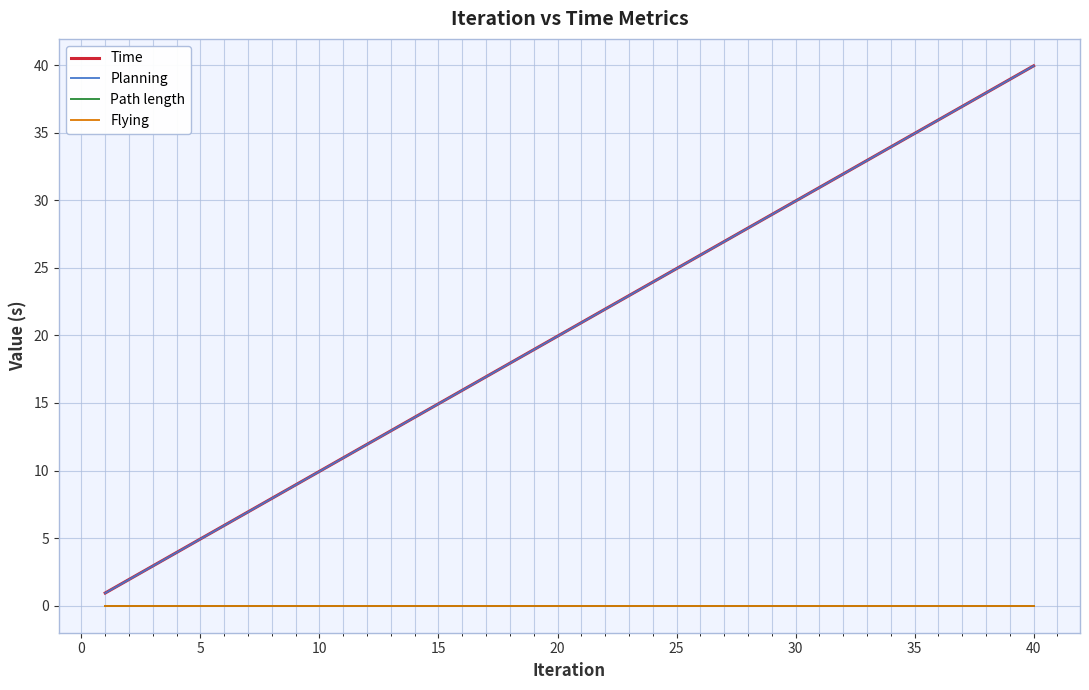

What is the difference between the second highest and minimum values in the Planning series?

38.0